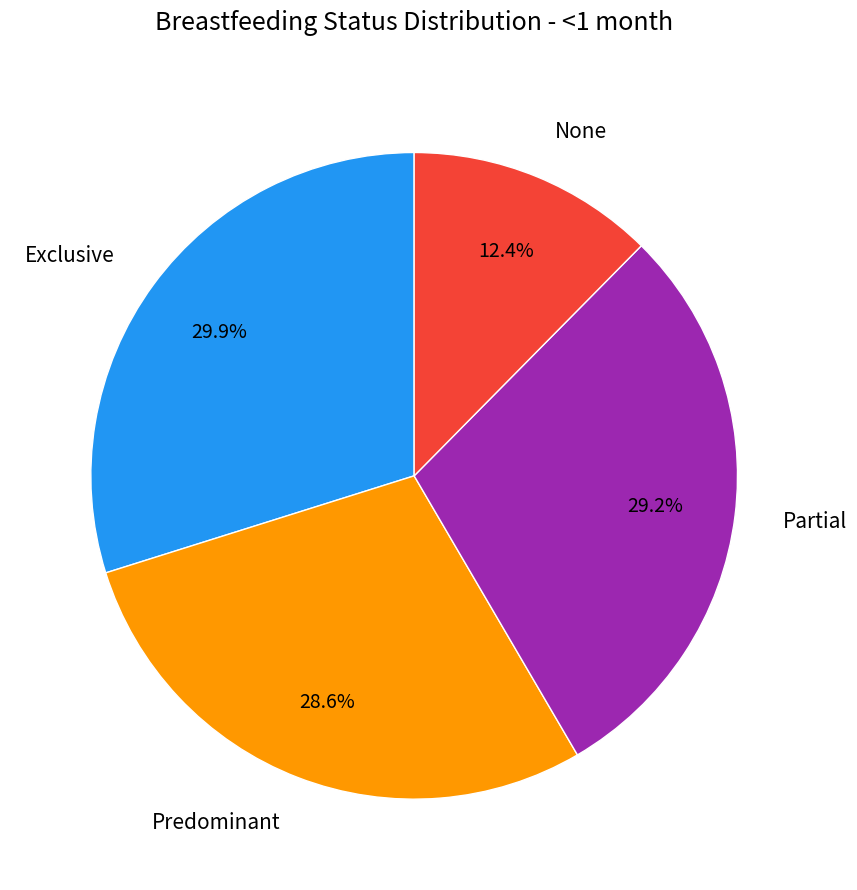

What percentage is the Partial slice, to the nearest percent?

29%